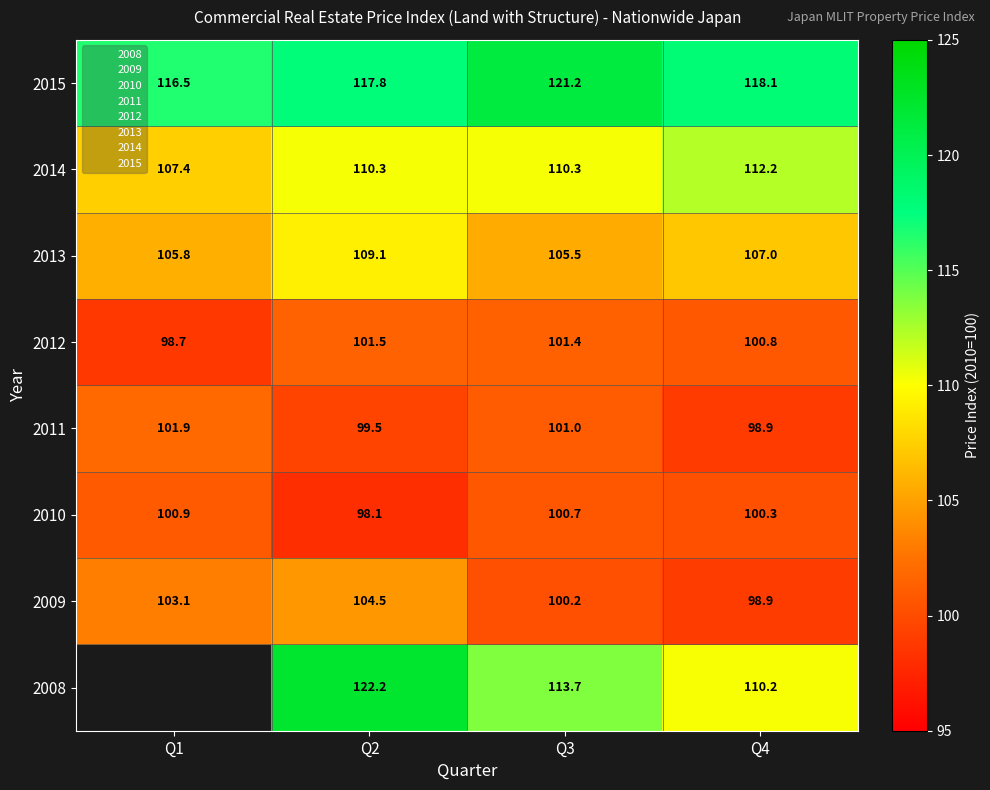

What is the greatest value displayed?

122.2